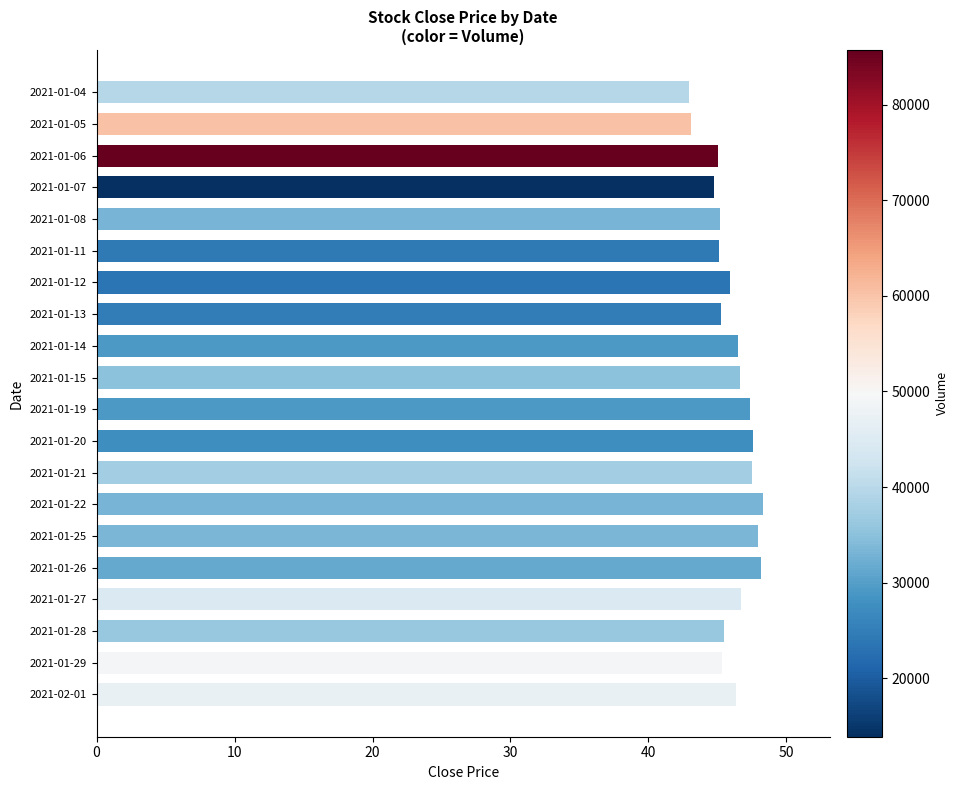

What is the sum of all values?

921.0